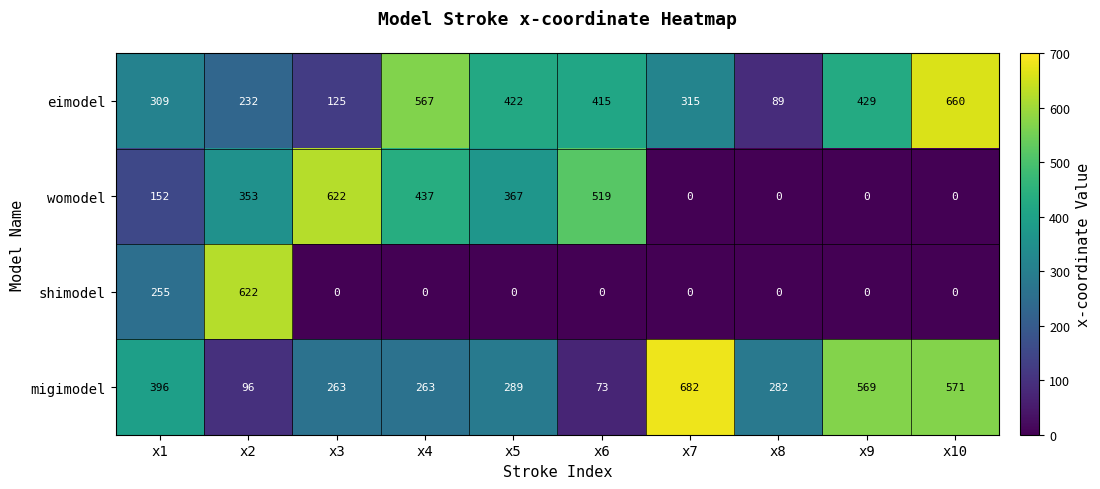

At which category is the sum across all series the highest?

x2